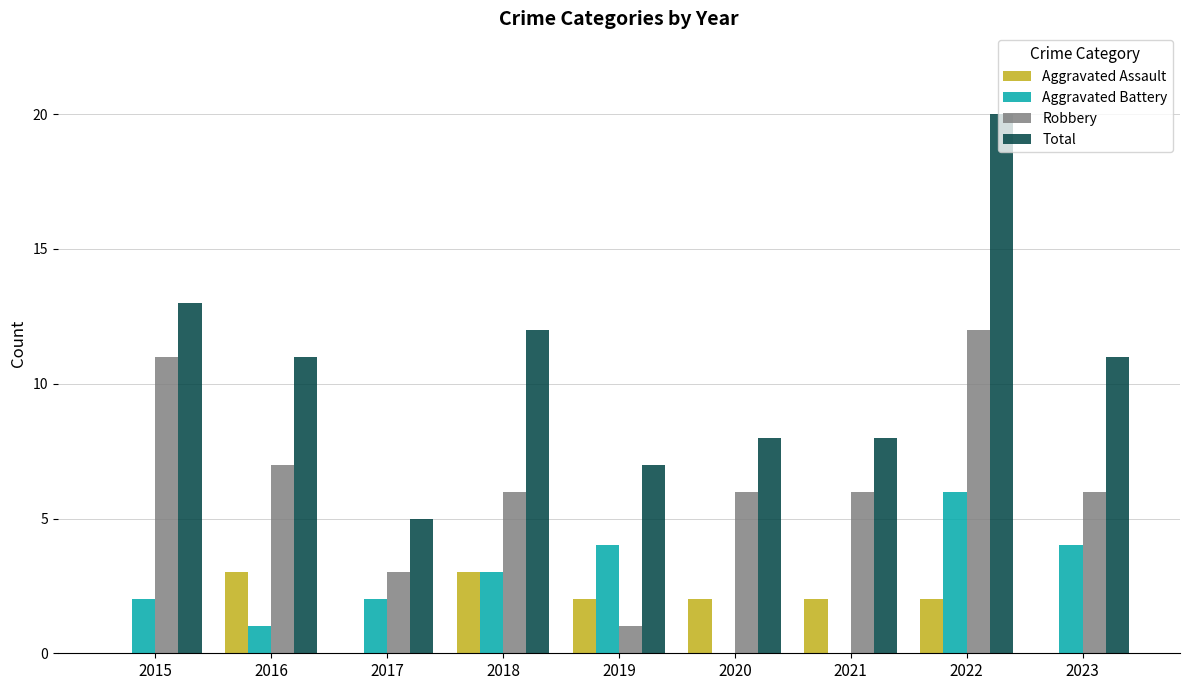

What are all the series names shown in the legend?

Aggravated Assault, Aggravated Battery, Robbery, Total